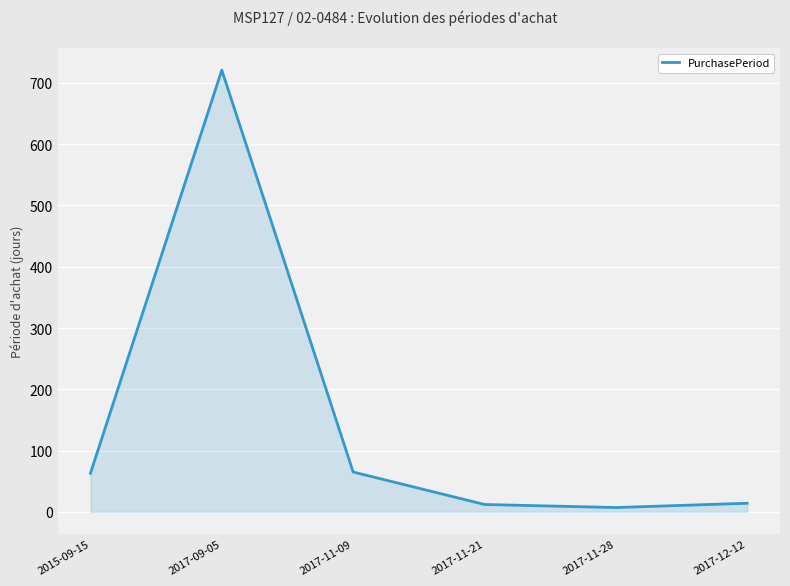

The value at 2017-11-09 is 36. True or false?

False